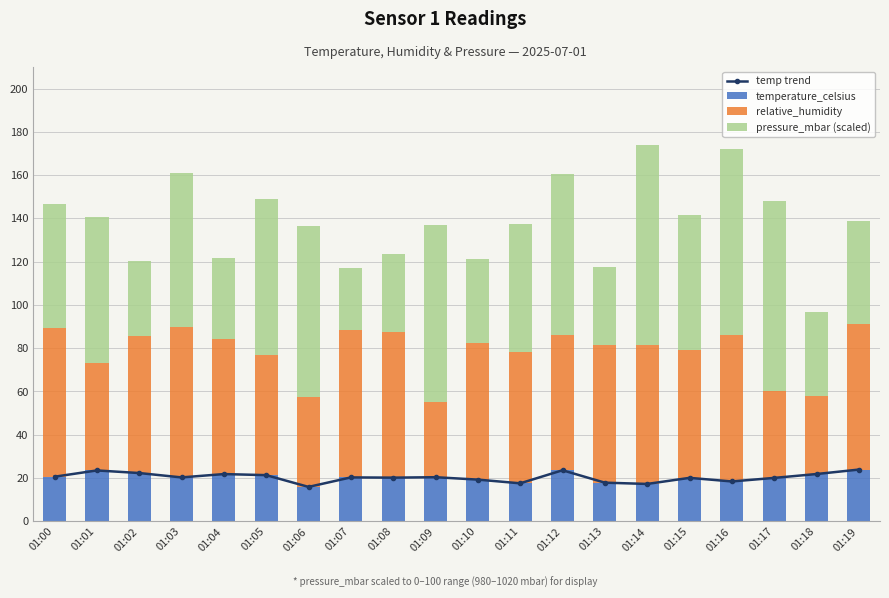

Is it true that temperature_celsius equals 4.8 at 01:19?

False